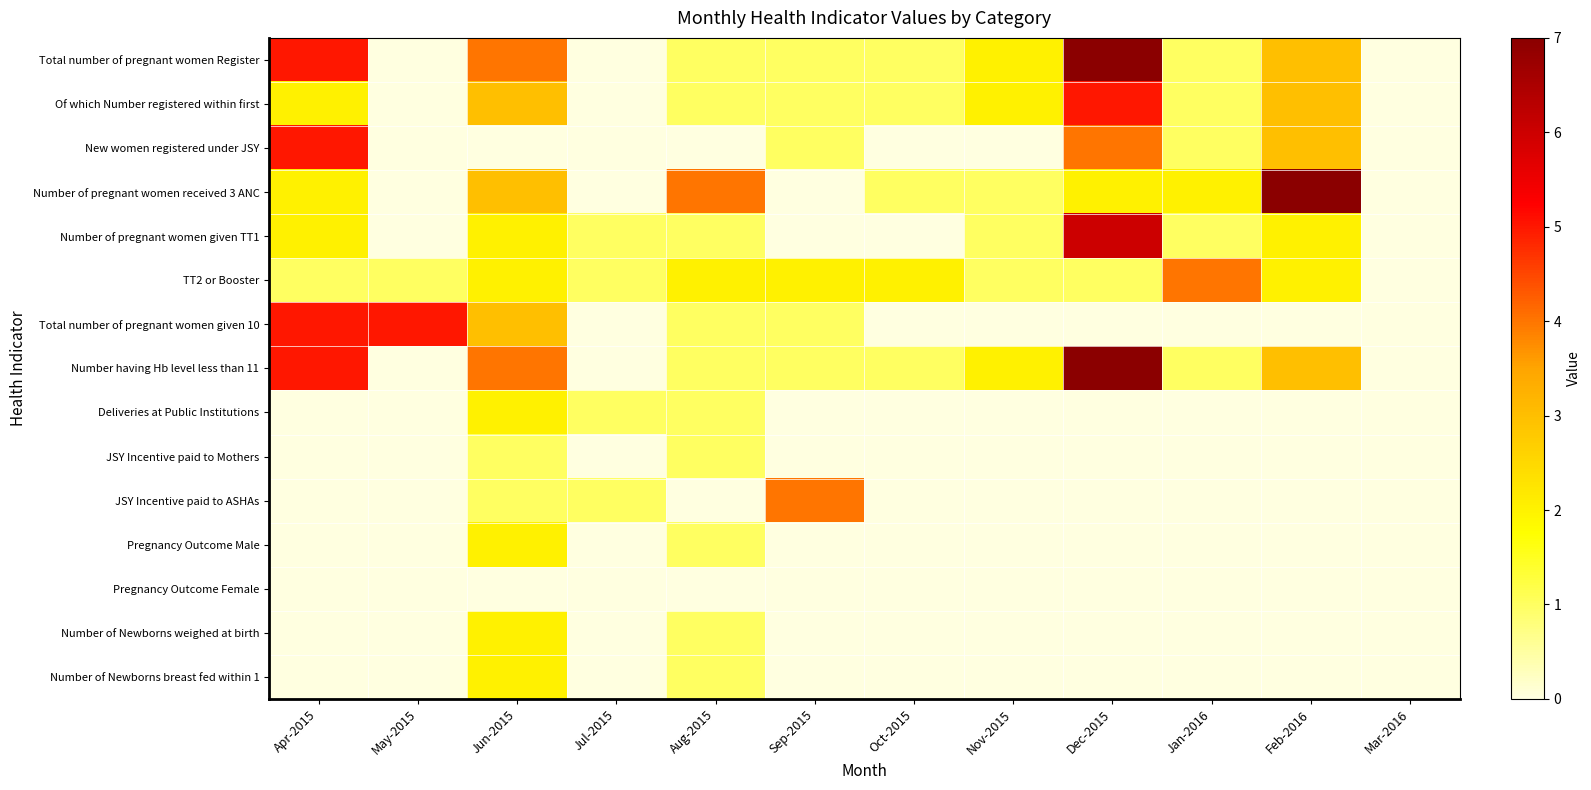

Which series has the largest total across all categories?

Total number of pregnant women Register